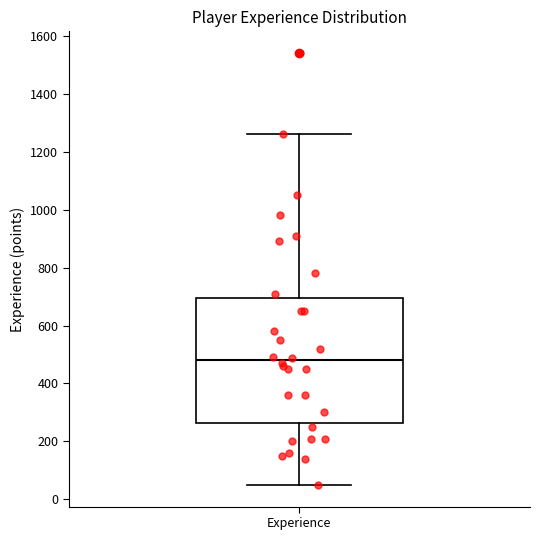

Read this box plot against the y-axis: the position of the median line, the range covered by the box, and the ends of both whiskers. The values are not printed on the chart, so give them approximately, as read against the axis.

median 480, box 260 to 700, whiskers 60 to 1260